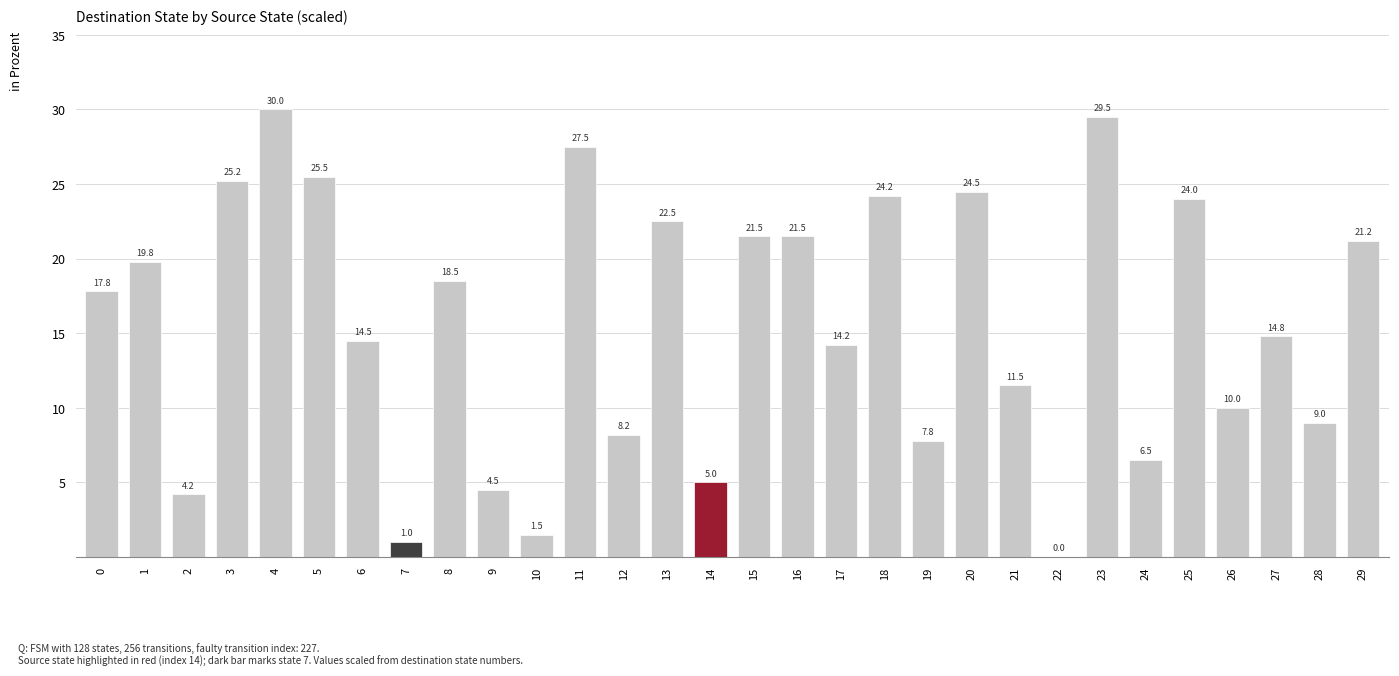

What is the greatest value displayed?

30.0